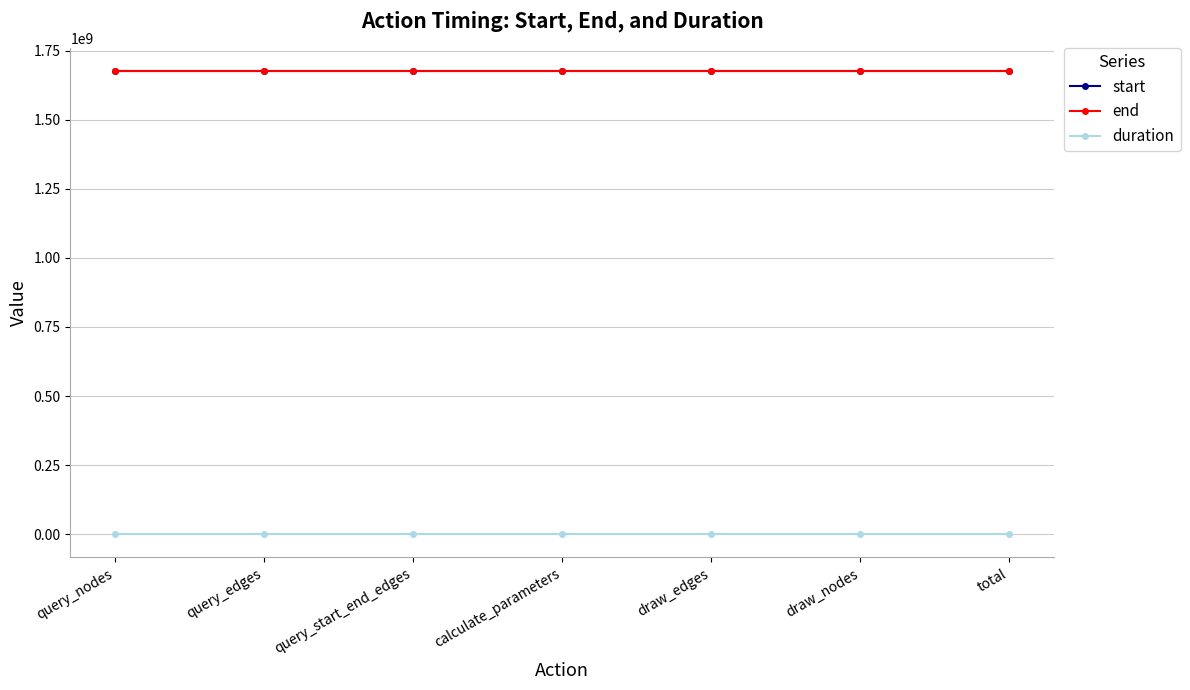

What position from the right is query_start_end_edges?

5